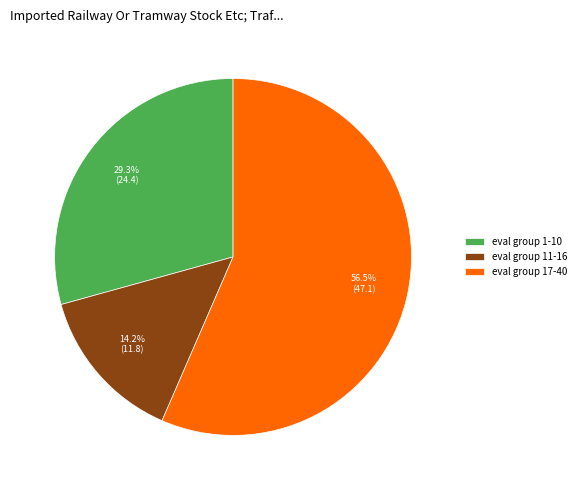

Do eval group 17-40 and eval group 11-16 together represent more than half of the pie?

Yes